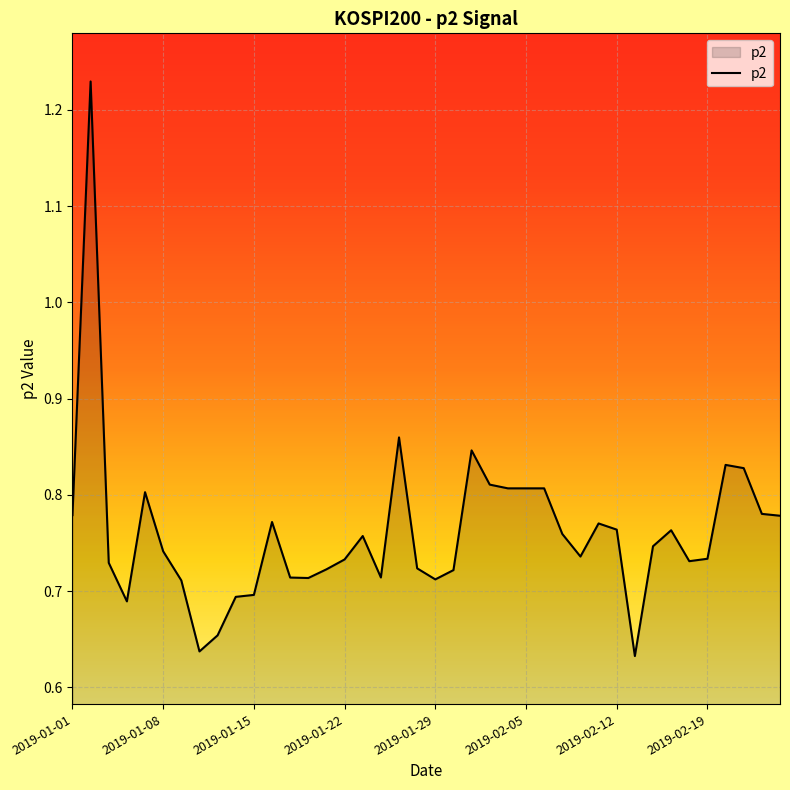

What is the smallest value displayed?

0.6